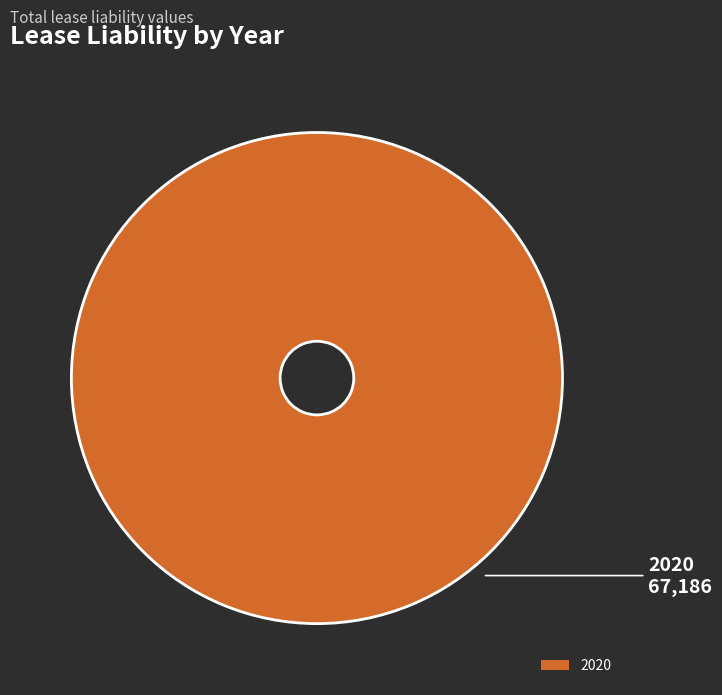

Rank the categories by value from highest to lowest.

2020